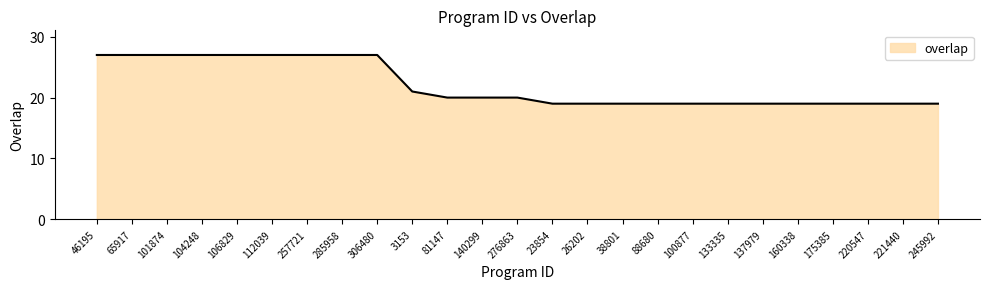

What position from the left is 88680?

17